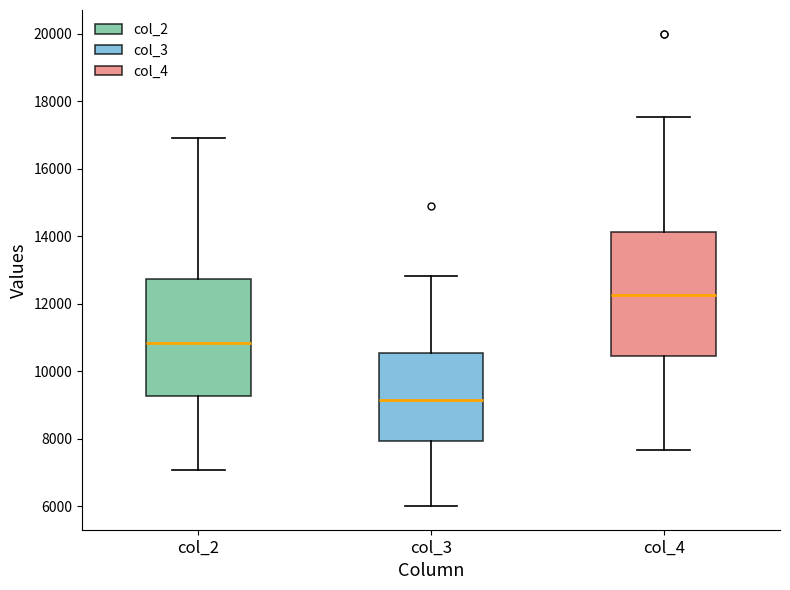

Where does the lower whisker of the box for col_2 end on the y-axis? The values are not printed on the chart, so give them approximately, as read against the axis.

7000